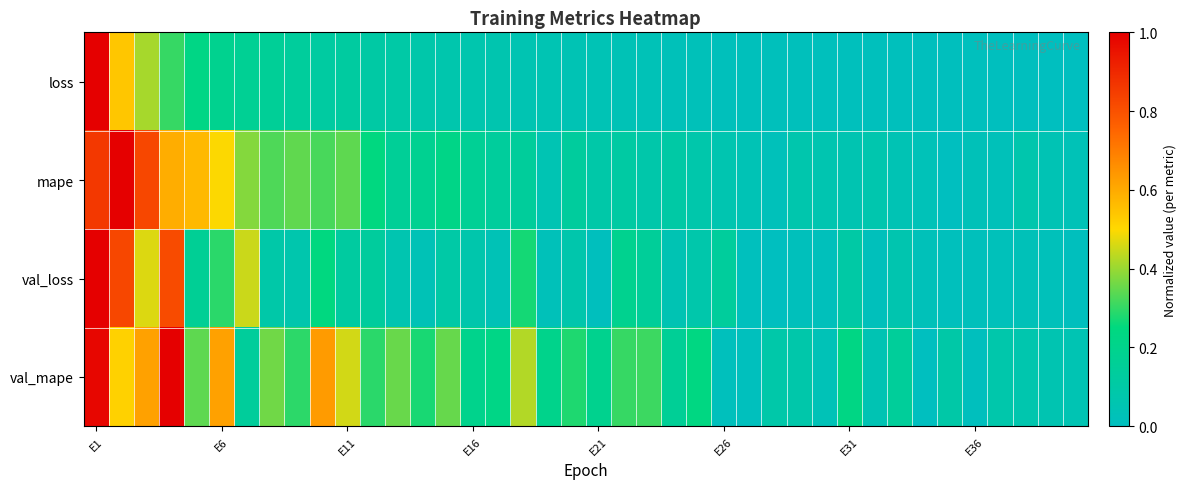

List the series in order of their overall mean, highest first.

val_mape, mape, val_loss, loss